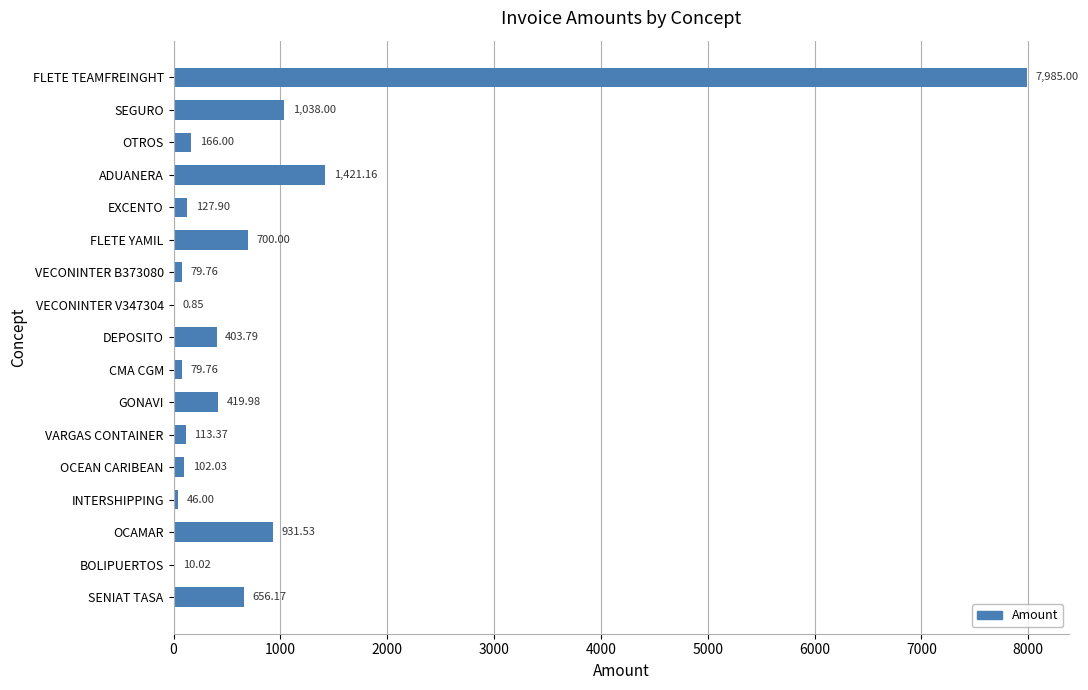

At which label is the value closest to 3992?

ADUANERA